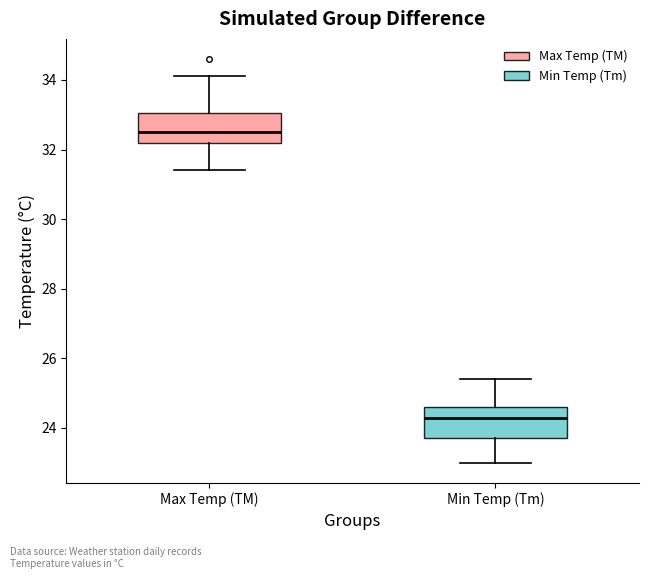

Reading left to right, read every box against the y-axis: the position of its median line, the range the box covers, and the ends of its whiskers. The values are not printed on the chart, so give them approximately, as read against the axis.

Max Temp (TM): median 32.6, box 32.2 to 33.0, whiskers 31.4 to 34.2
Min Temp (Tm): median 24.4, box 23.8 to 24.6, whiskers 23.0 to 25.4